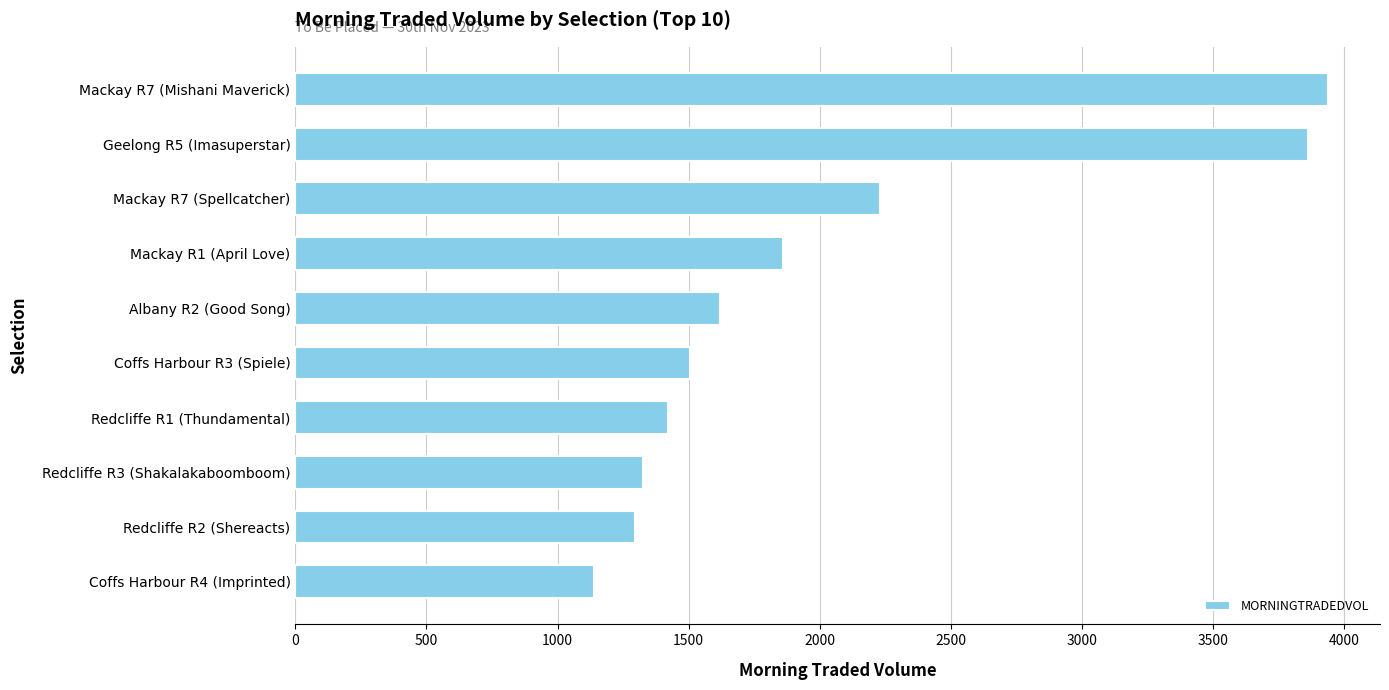

What is the maximum value shown in the chart?

3939.4